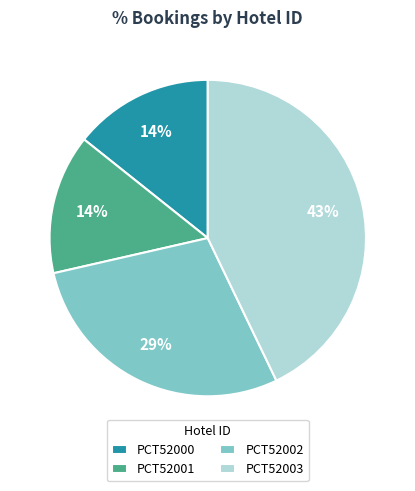

What percentage is the PCT52002 slice, to the nearest percent?

29%